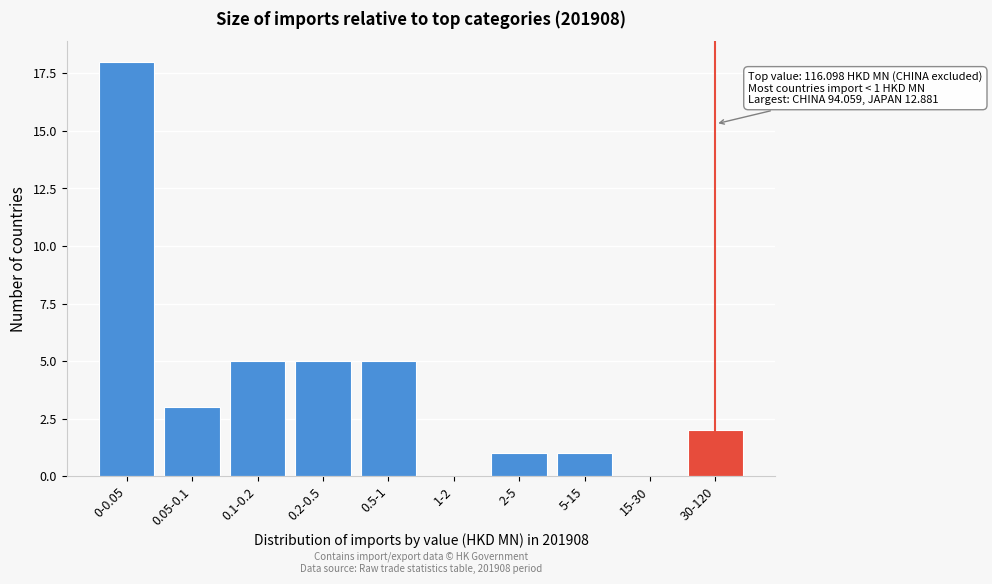

Reading left to right, transcribe all the data shown in this chart.

0-0.05=18	0.05-0.1=3	0.1-0.2=5	0.2-0.5=5	0.5-1=5	1-2=0	2-5=1	5-15=1	15-30=0	30-120=2